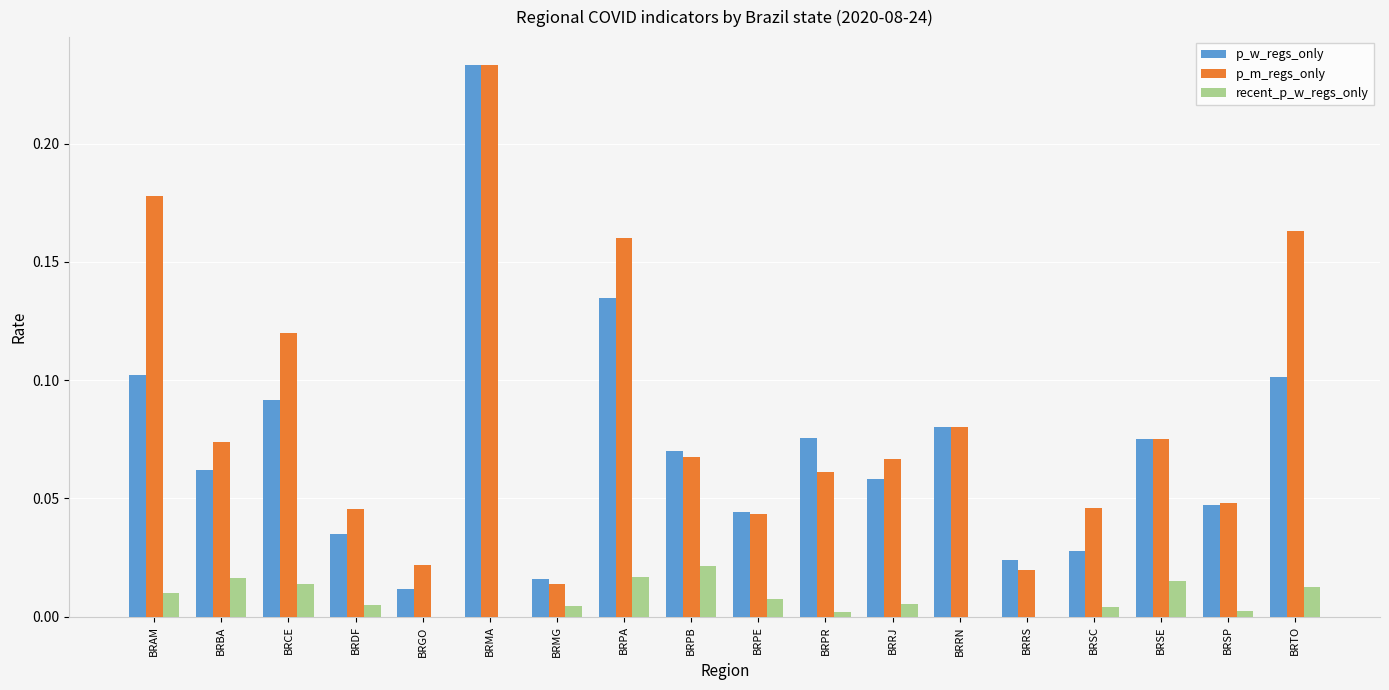

True or false: p_m_regs_only has a value of 0.0 at BRPB.

False